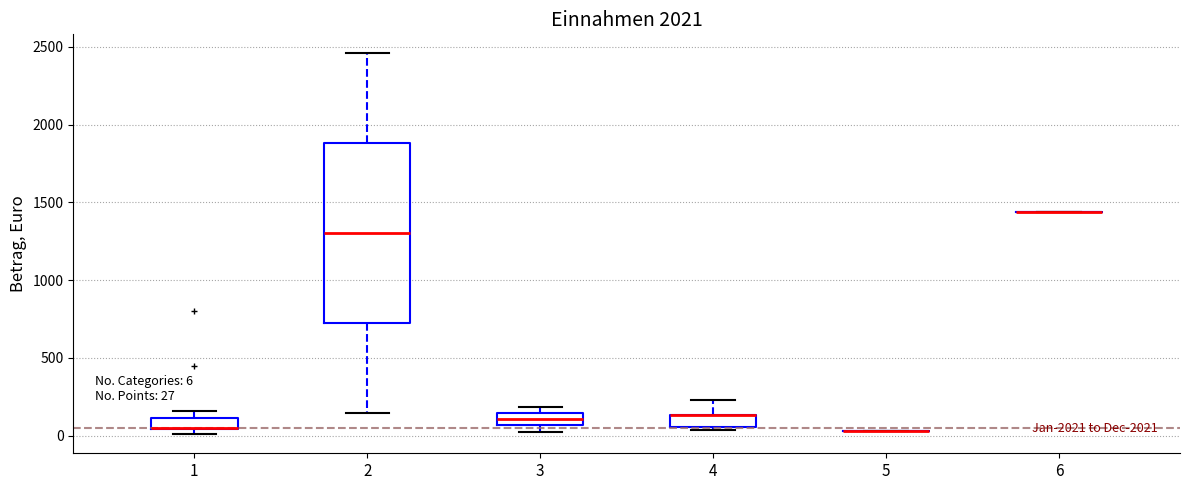

Which box is the tallest, from its lower edge to its upper edge?

2